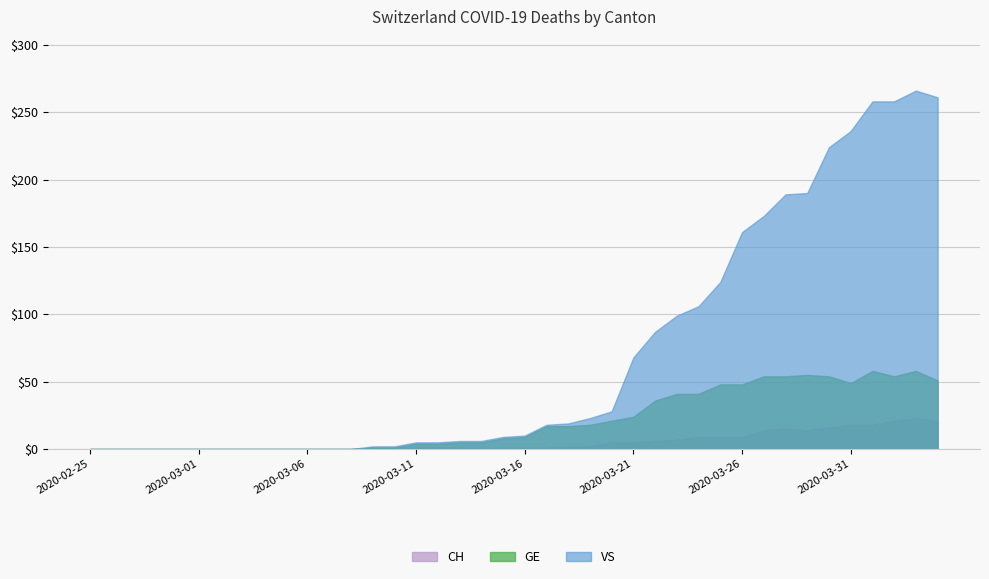

What is the difference between the maximum and minimum values in the CH series?

266